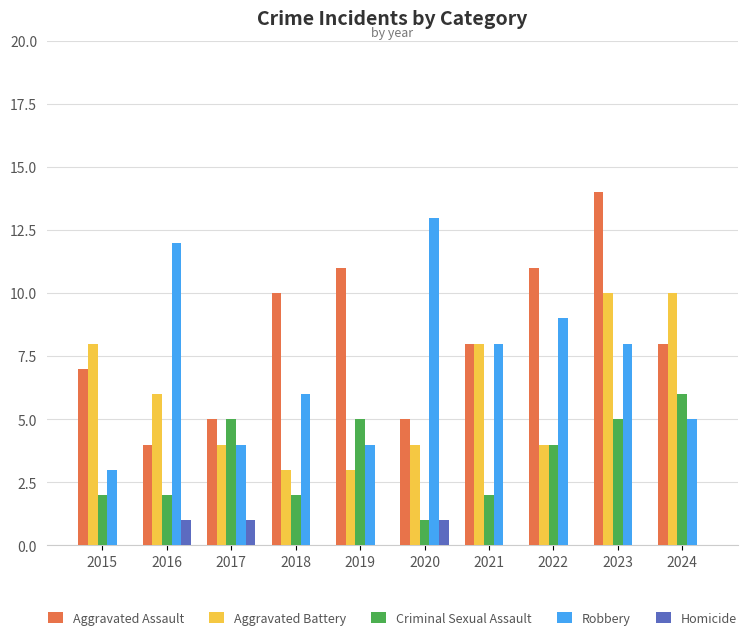

Reading left to right, transcribe all the data shown in this chart.

Aggravated Assault: 7	4	5	10	11	5	8	11	14	8
Aggravated Battery: 8	6	4	3	3	4	8	4	10	10
Criminal Sexual Assault: 2	2	5	2	5	1	2	4	5	6
Robbery: 3	12	4	6	4	13	8	9	8	5
Homicide: 0	1	1	0	0	1	0	0	0	0